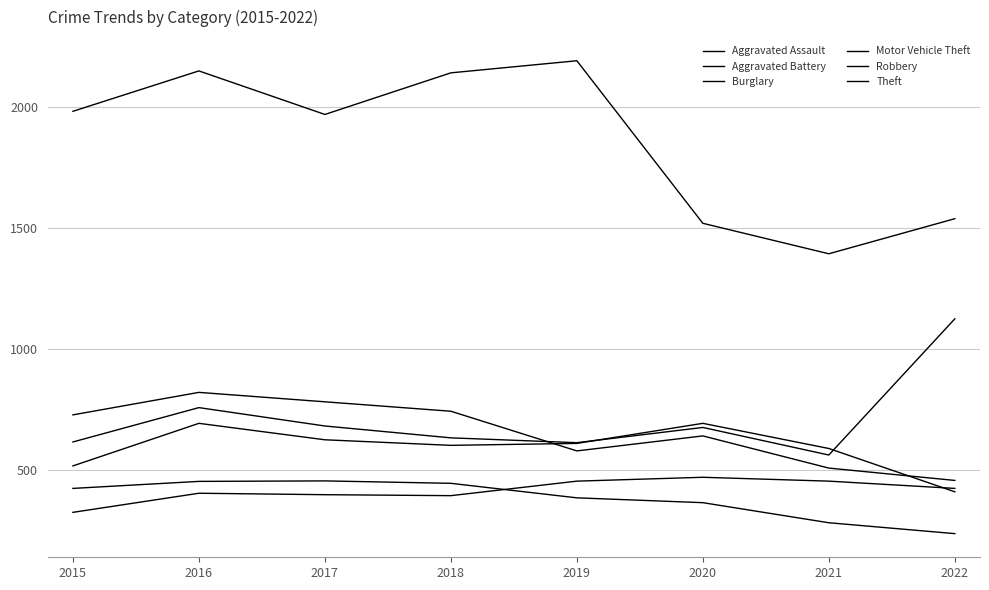

What is the value of the Burglary point at the 8th from the left?

235